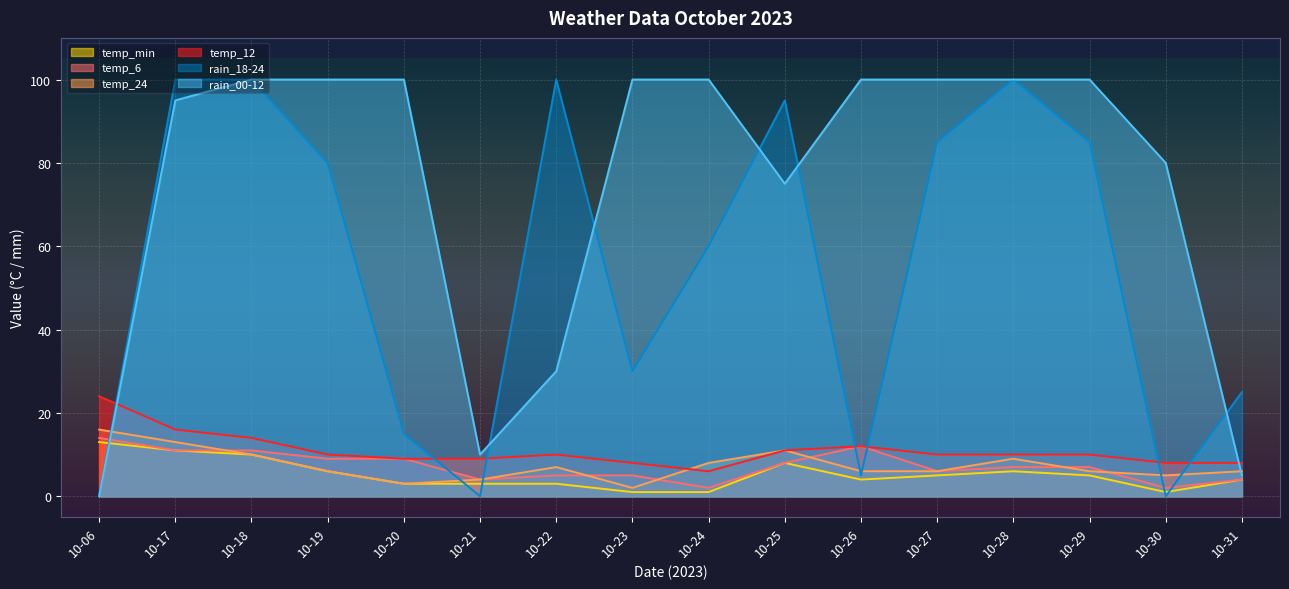

True or false: temp_6 has more than 1 interior local peaks.

False